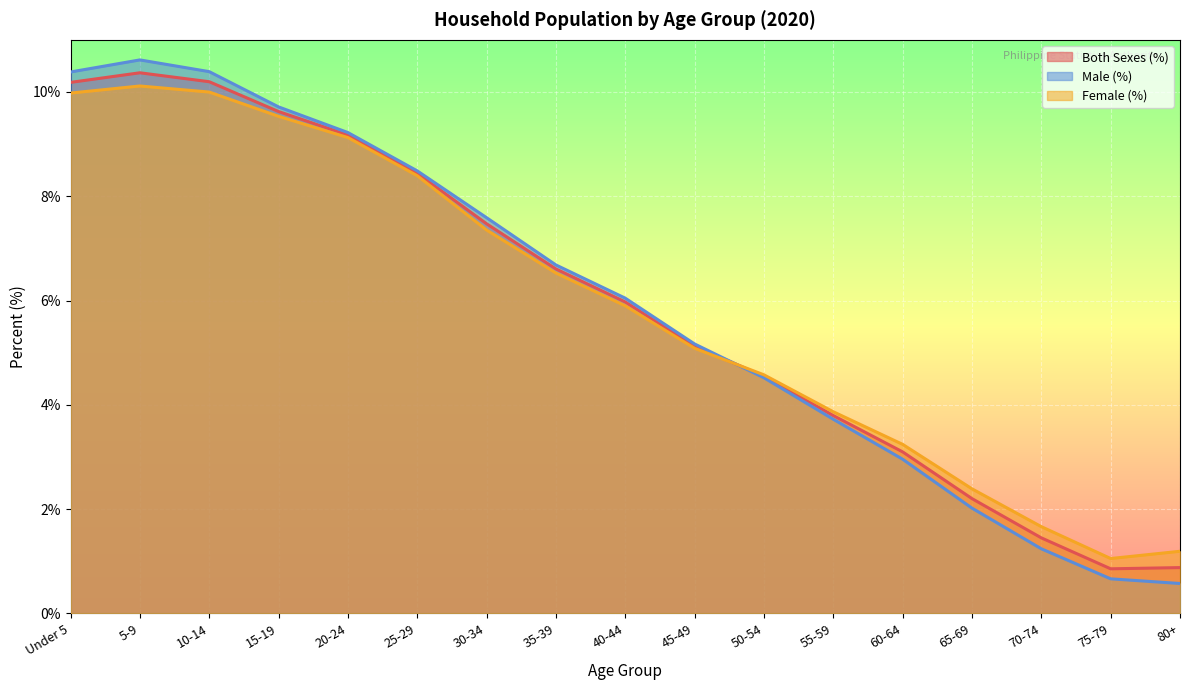

Rank the categories by Female (%) value from lowest to highest.

75-79, 80+, 70-74, 65-69, 60-64, 55-59, 50-54, 45-49, 40-44, 35-39, 30-34, 25-29, 20-24, 15-19, Under 5, 10-14, 5-9